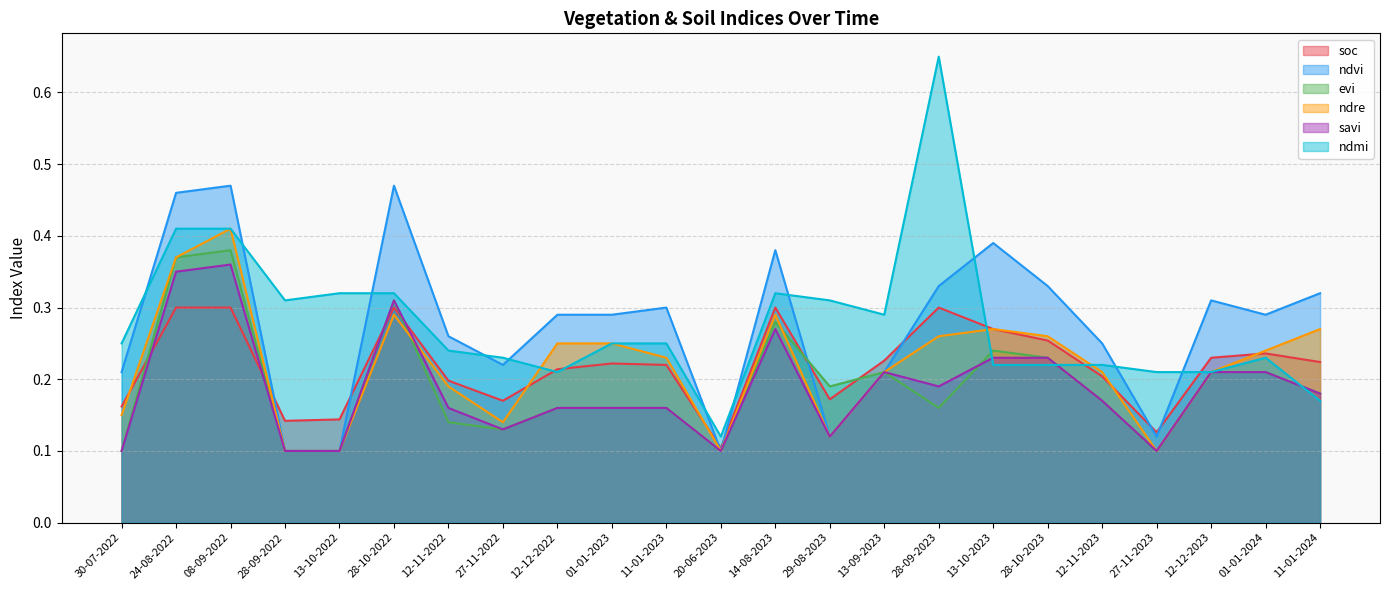

What is the label of the 19th point from the right?

13-10-2022